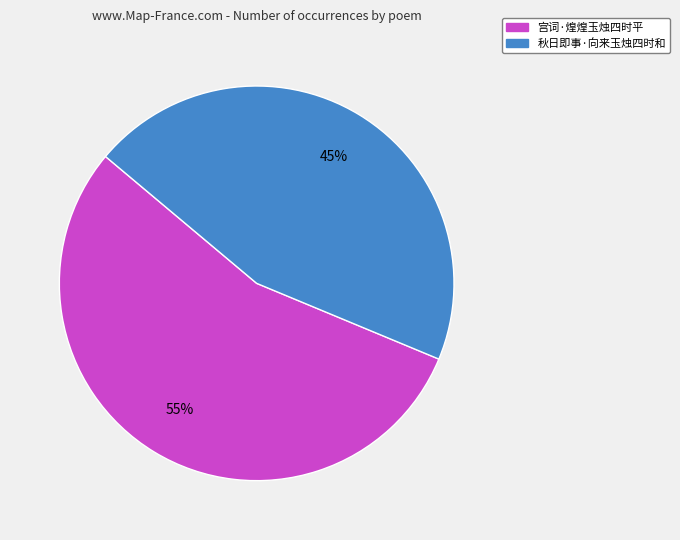

Rank the categories by value from highest to lowest.

宫词·煌煌玉烛四时平, 秋日即事·向来玉烛四时和